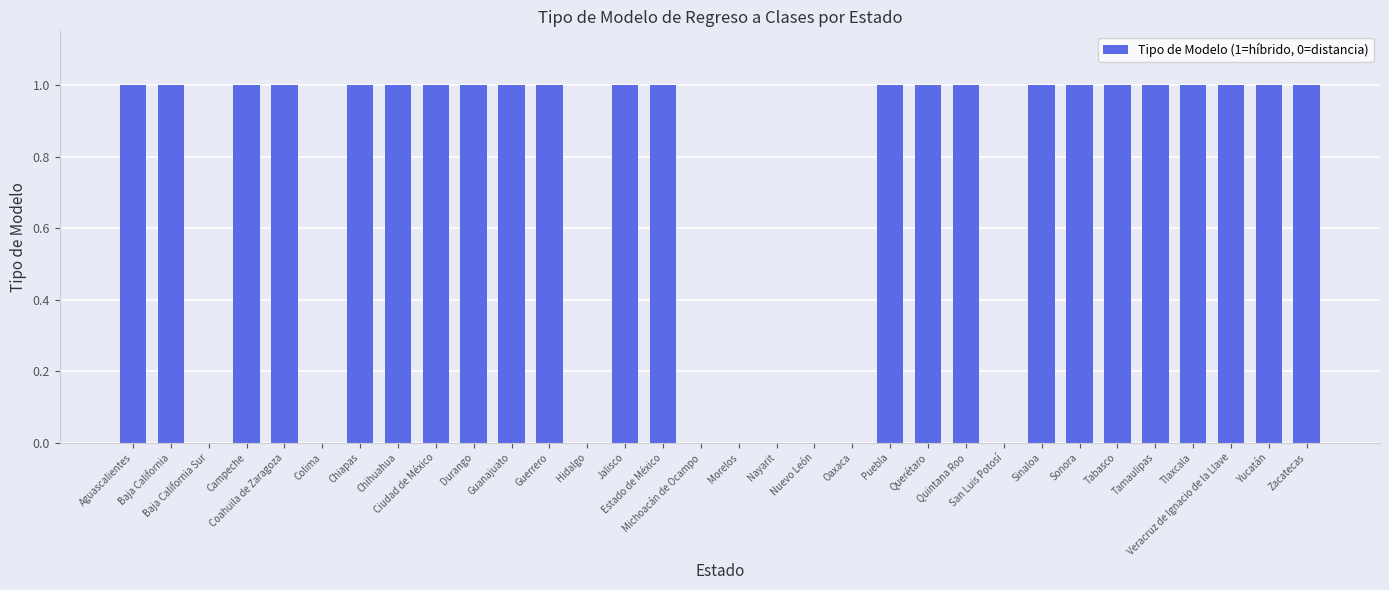

What is the sum of all values?

23